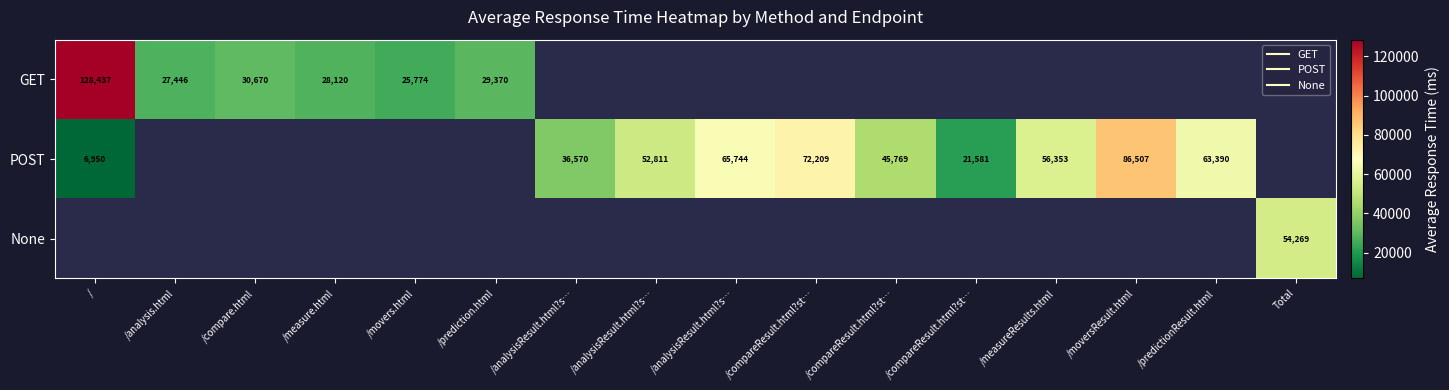

Which series has the largest range (max minus min)?

GET